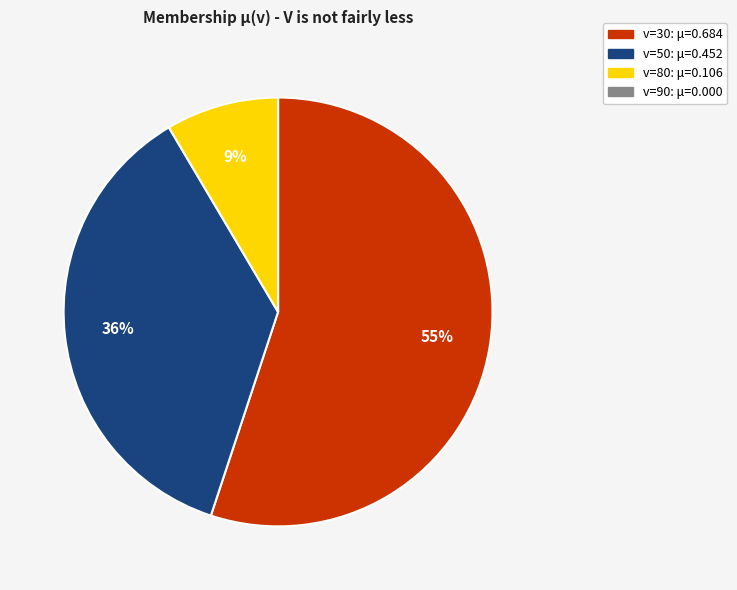

The v=80 slice represents 1% of the pie. True or false?

False